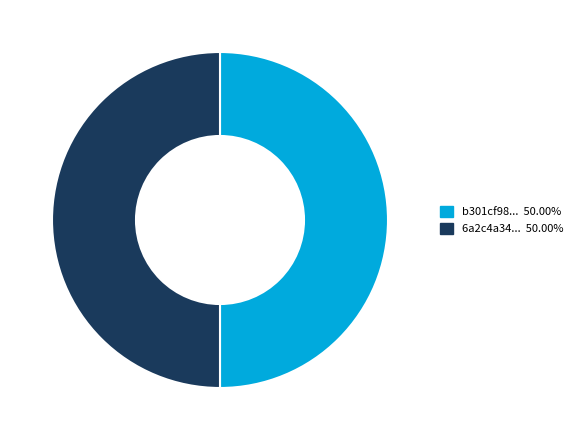

How many segments does this pie chart have?

2